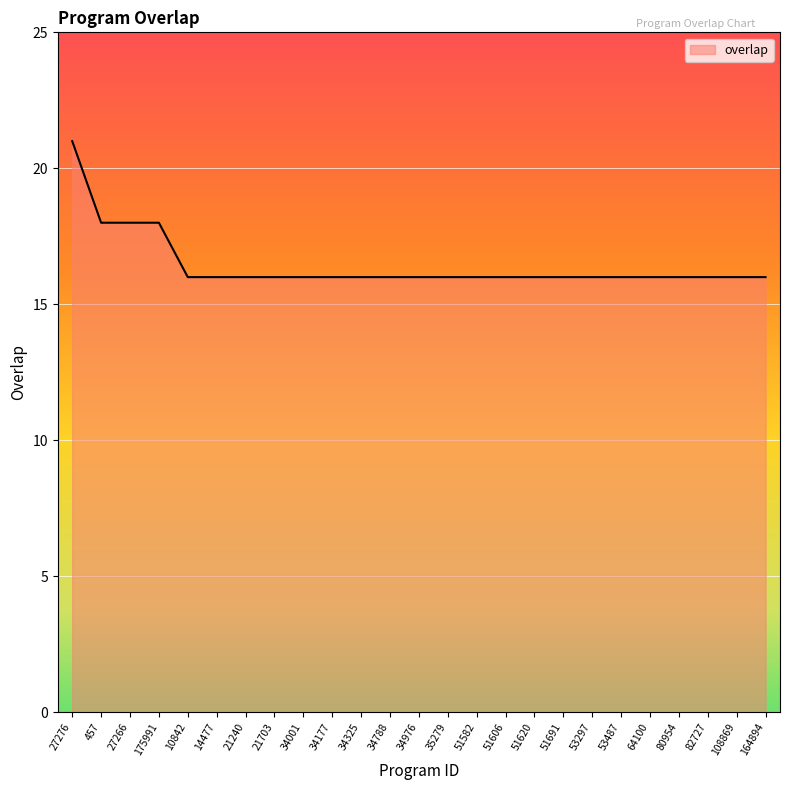

What position from the left is 108869?

24